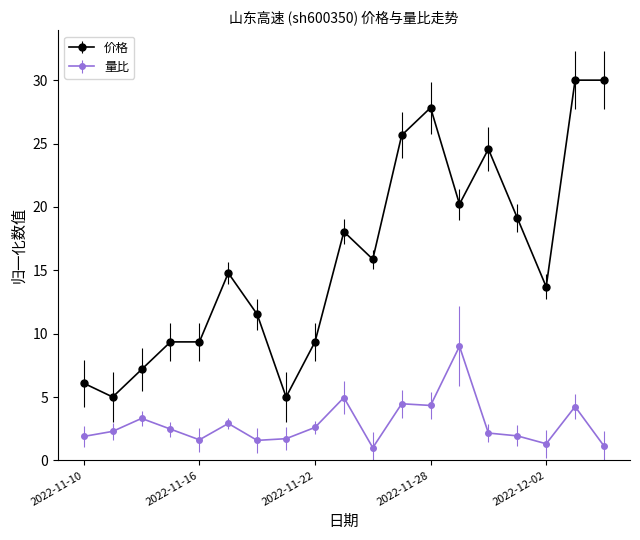

How many lines are shown in the chart?

2